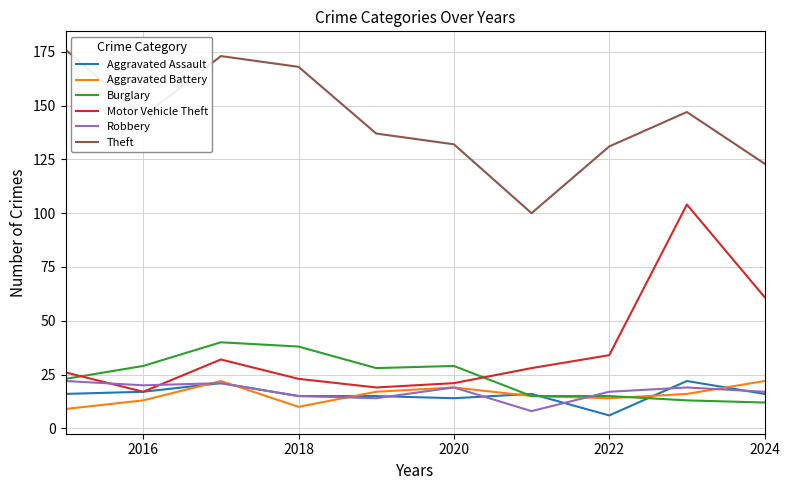

What is the maximum value for Theft?

176